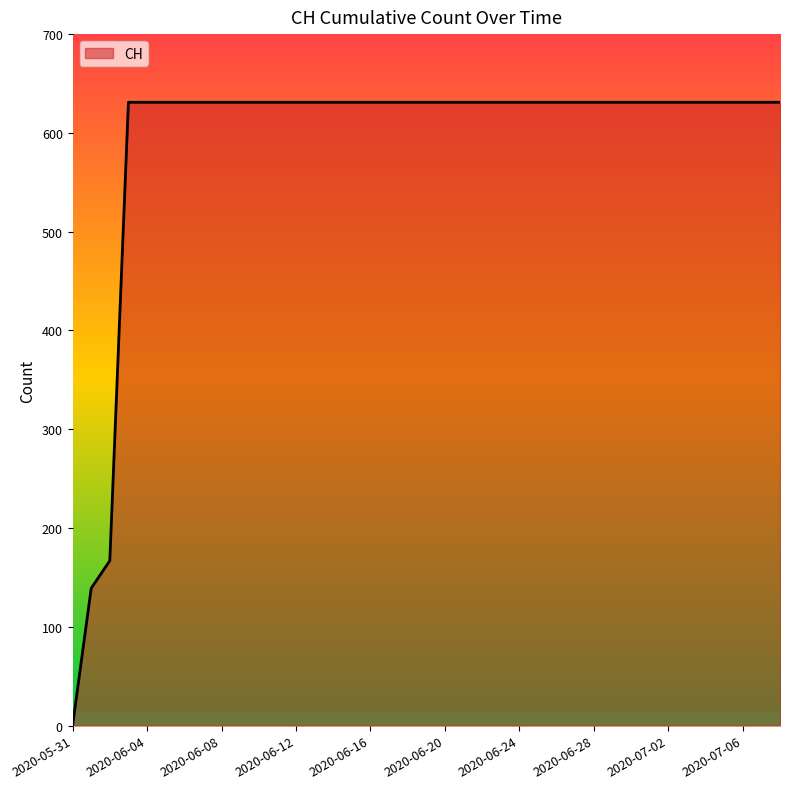

How many series are shown in this chart?

1